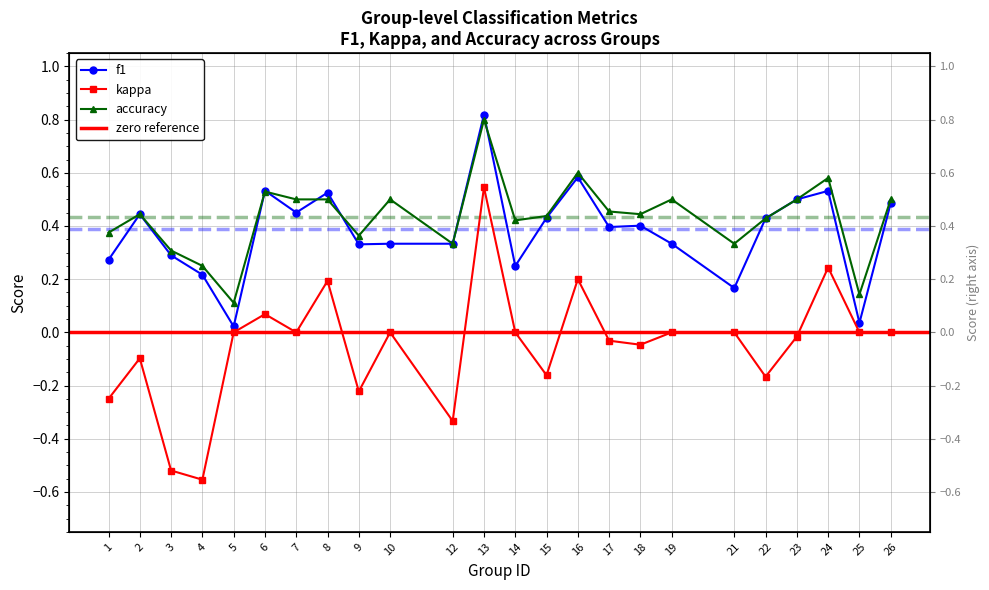

At how many categories does at least one series exceed 0?

24